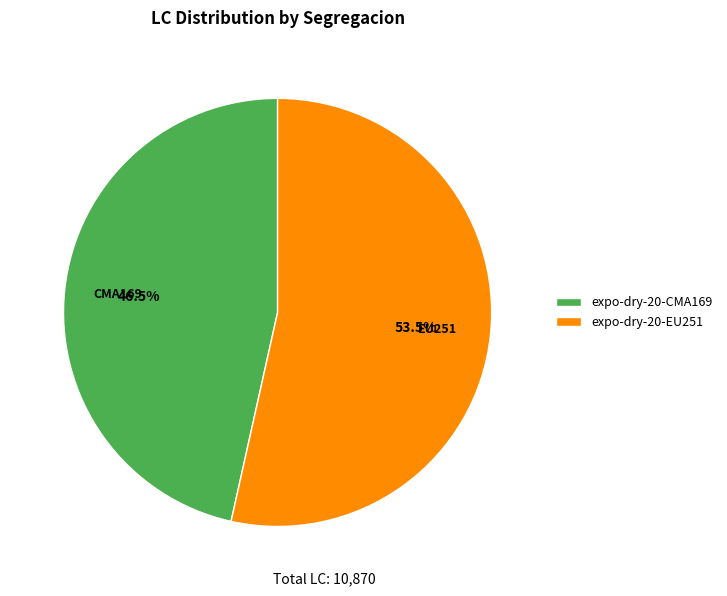

True or false: expo-dry-20-EU251 accounts for 45% of the total.

False